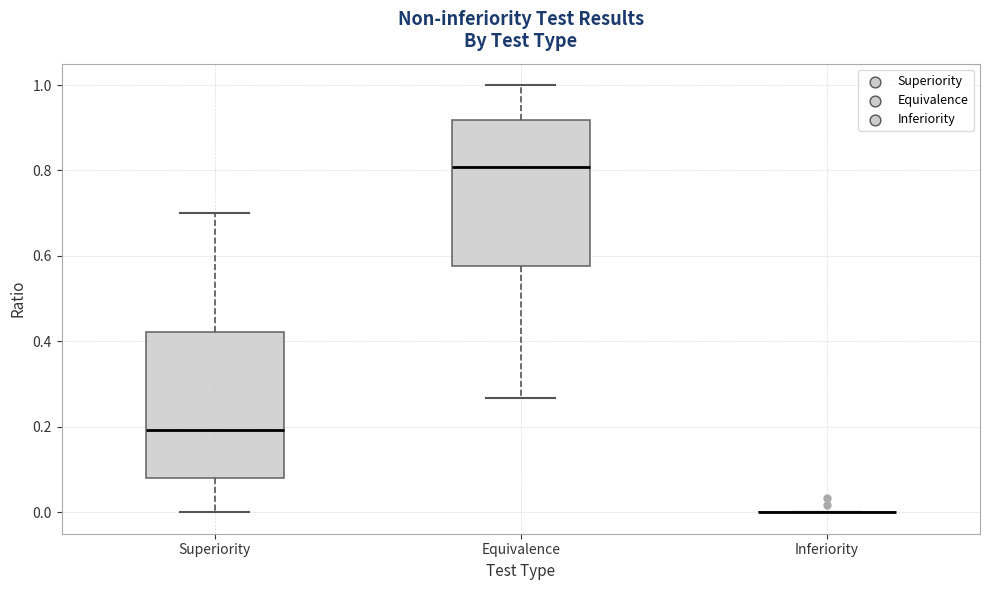

Reading left to right, transcribe this box plot: for each box, give where its median line is, the range the box spans, and where its two whiskers end, as read against the y-axis. The values are not printed on the chart, so give them approximately, as read against the axis.

Superiority: median 0.20, box 0.08 to 0.42, whiskers 0.00 to 0.70
Equivalence: median 0.80, box 0.58 to 0.92, whiskers 0.26 to 1.00
Inferiority: box collapsed to a line at 0.00, whiskers 0.00 to 0.00